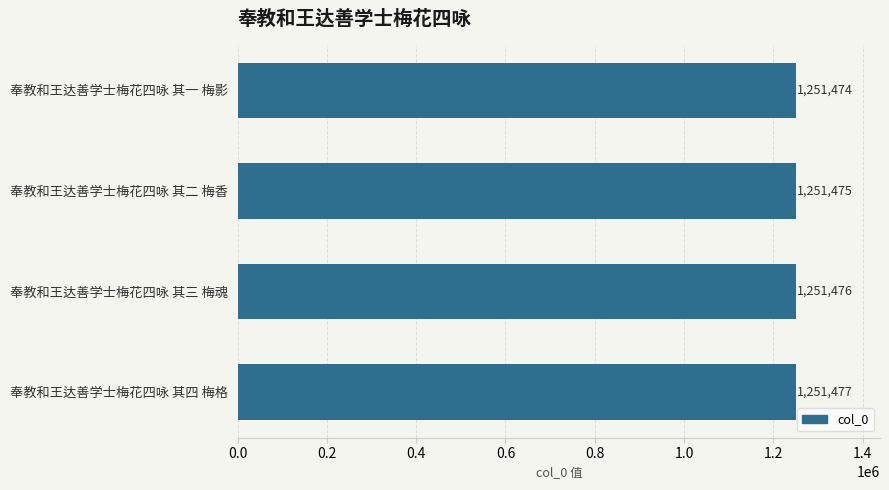

Rank the categories by value from lowest to highest.

奉教和王达善学士梅花四咏 其一 梅影, 奉教和王达善学士梅花四咏 其二 梅香, 奉教和王达善学士梅花四咏 其三 梅魂, 奉教和王达善学士梅花四咏 其四 梅格